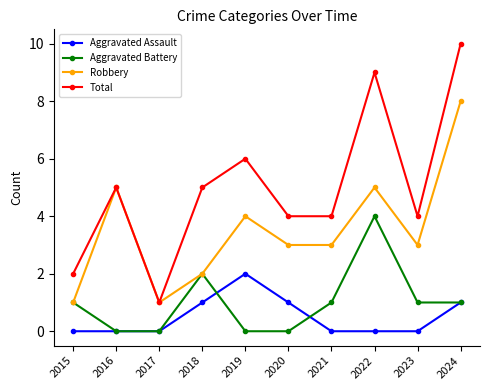

What is the spread (max minus min) of values at 2017?

1